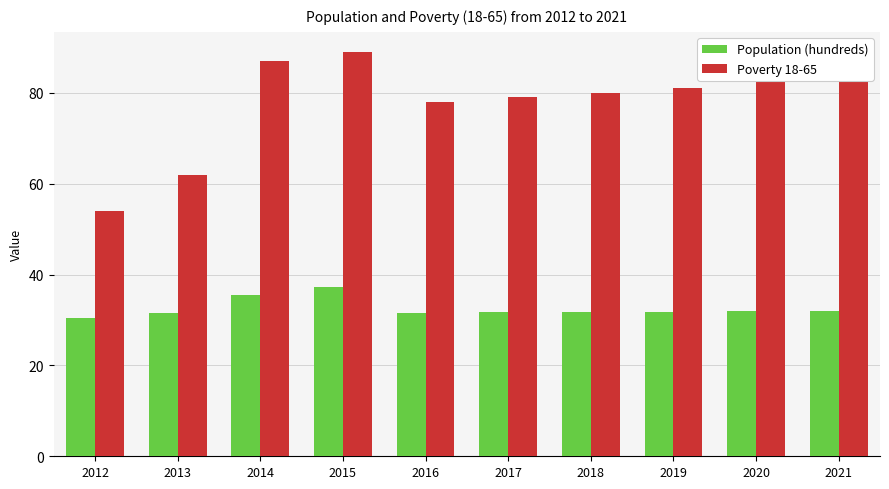

Is it true that Population (hundreds) equals 30.4 at 2012?

True